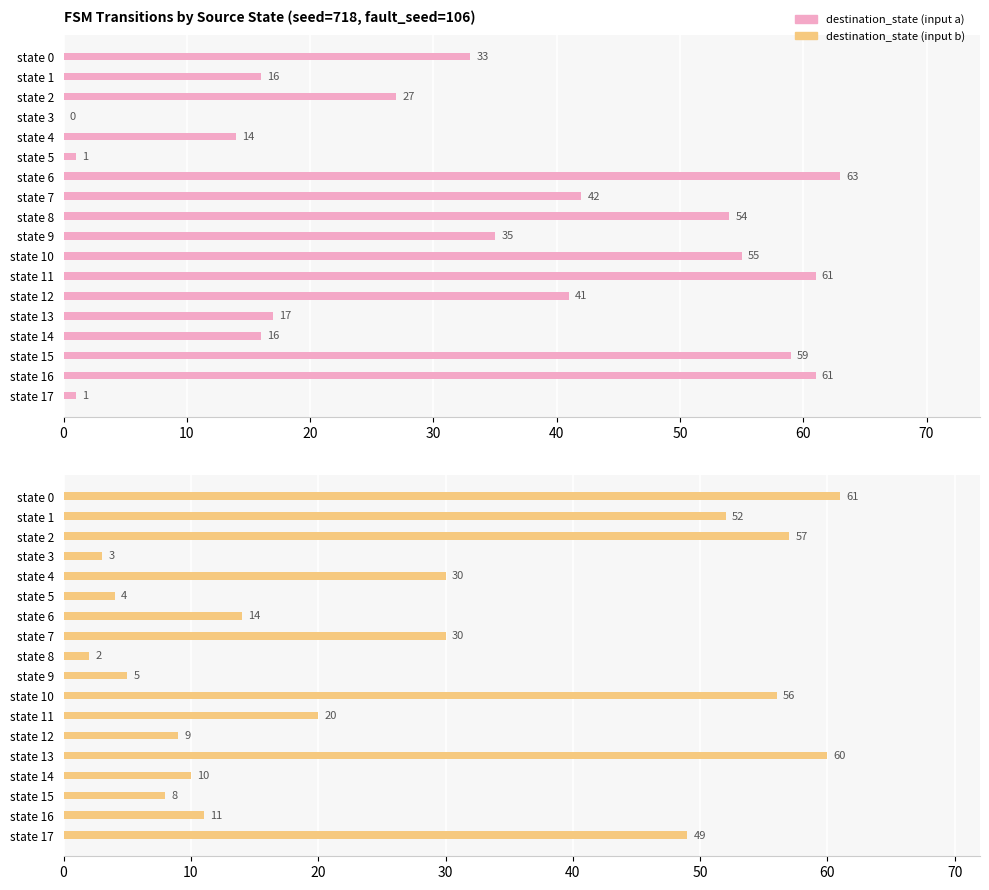

Is the value of destination_state (input b) at state 3 greater than the value of destination_state (input a) at state 3?

Yes